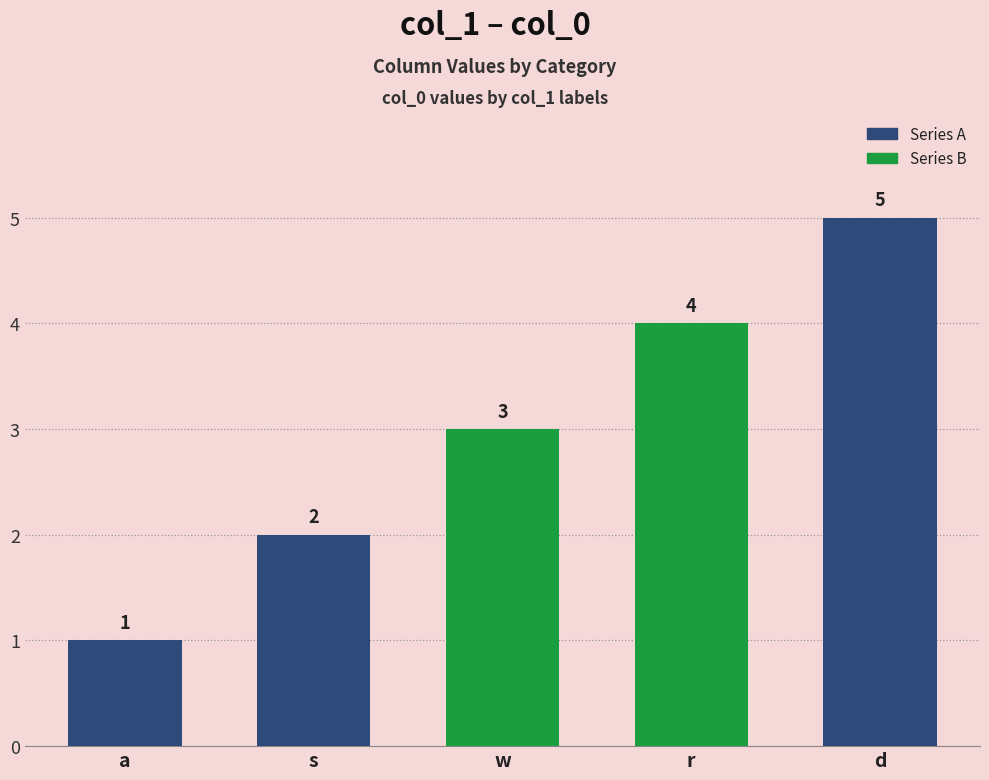

What position from the left is a?

1